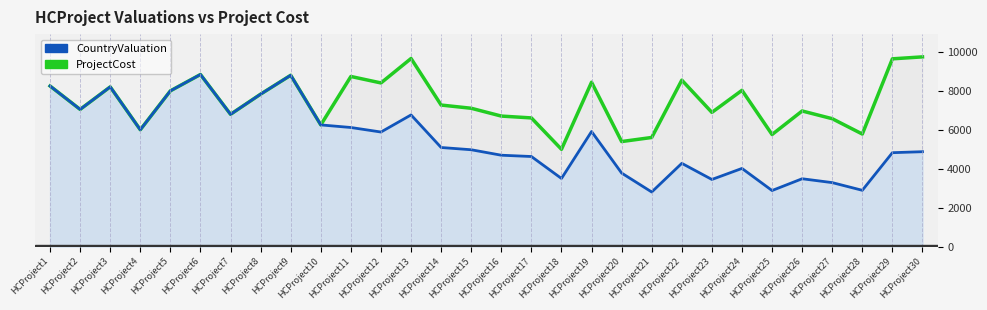

Rank the categories by CountryValuation value from lowest to highest.

HCProject21, HCProject25, HCProject28, HCProject27, HCProject23, HCProject26, HCProject18, HCProject20, HCProject24, HCProject22, HCProject17, HCProject16, HCProject29, HCProject30, HCProject15, HCProject14, HCProject12, HCProject19, HCProject4, HCProject11, HCProject10, HCProject13, HCProject7, HCProject2, HCProject8, HCProject5, HCProject3, HCProject1, HCProject9, HCProject6